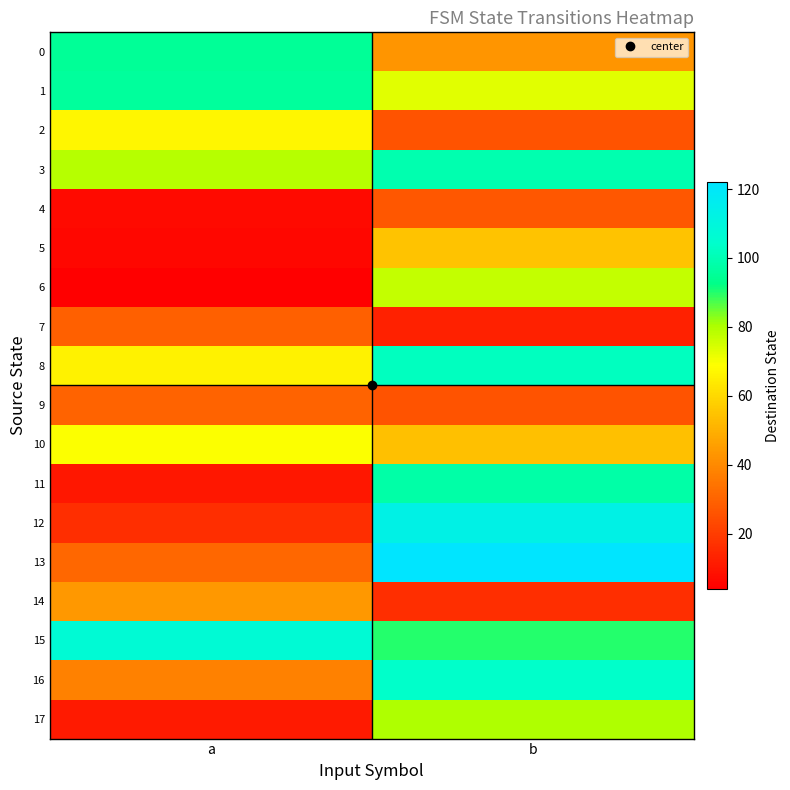

What is the difference between the highest and lowest values at b?

109